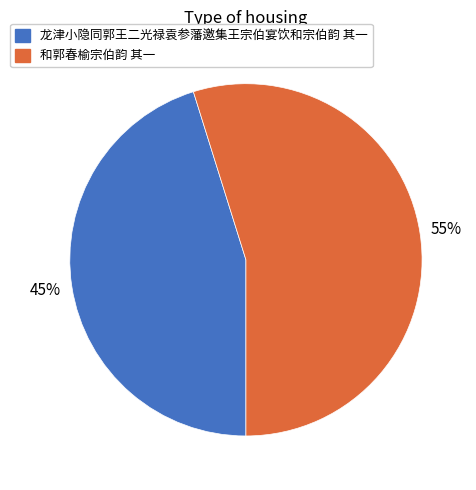

Which slice is the smallest?

龙津小隐同郭王二光禄袁参藩邀集王宗伯宴饮和宗伯韵 其一